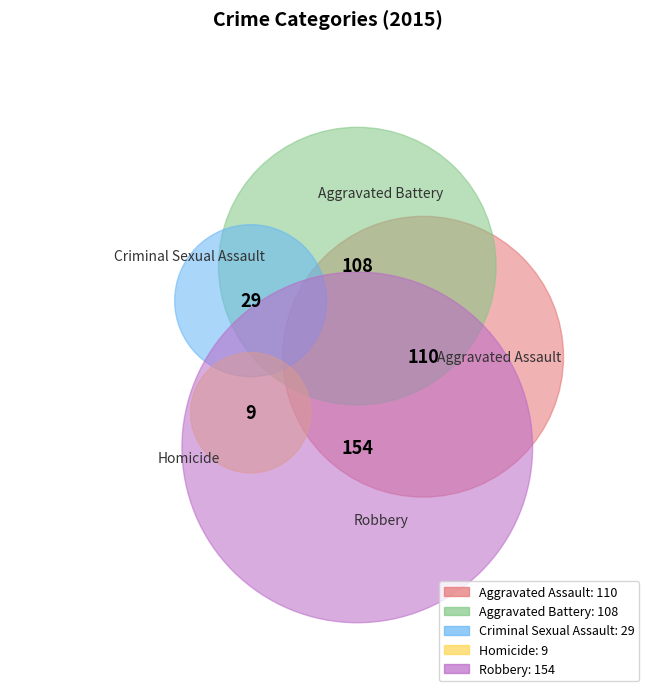

To the nearest percent, what is the difference between the largest and smallest slice percentages?

35%